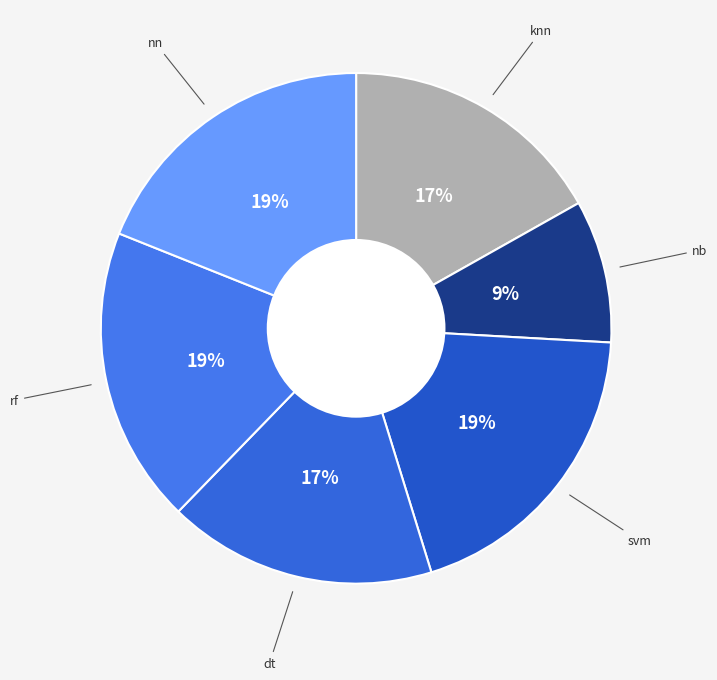

How many segments does this pie chart have?

6